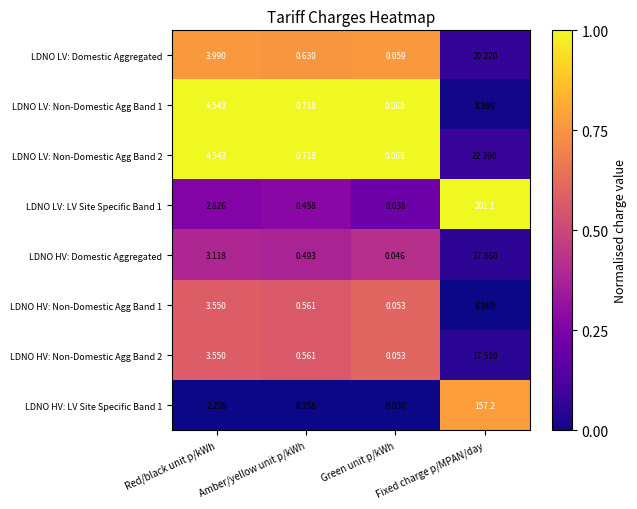

At which label is LDNO HV: Non-Domestic Agg Band 1 closest to 3?

Red/black unit p/kWh